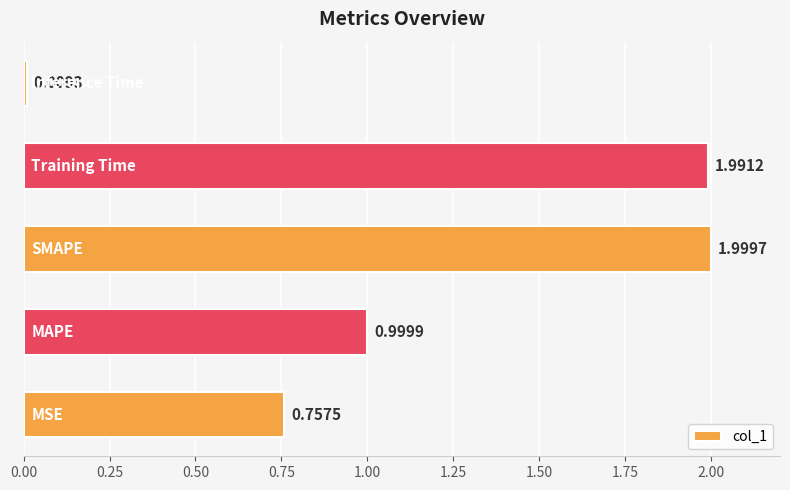

What is the difference between the maximum and minimum values?

2.0